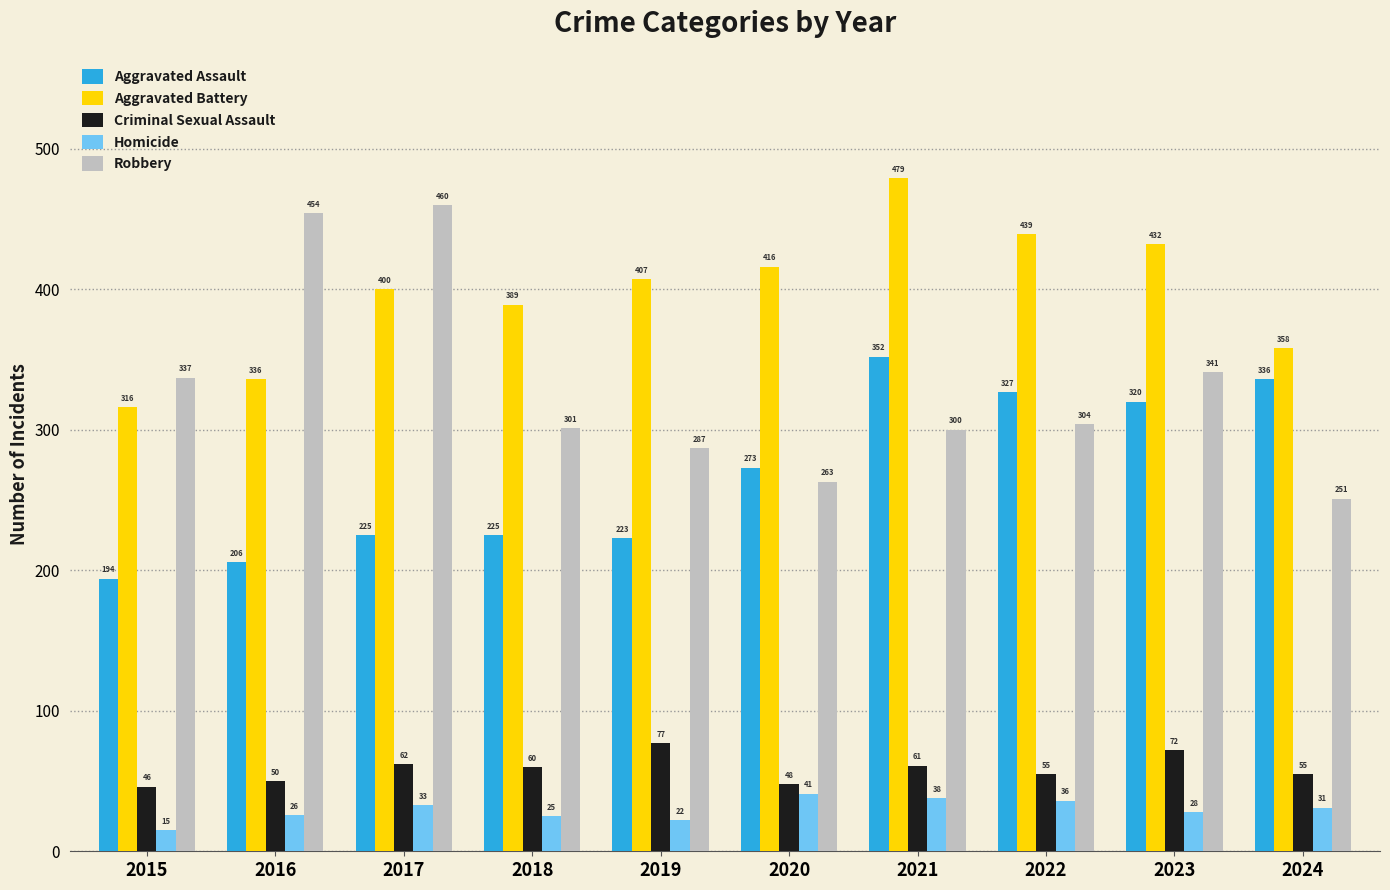

Which category has the lowest value in the Homicide series?

2015